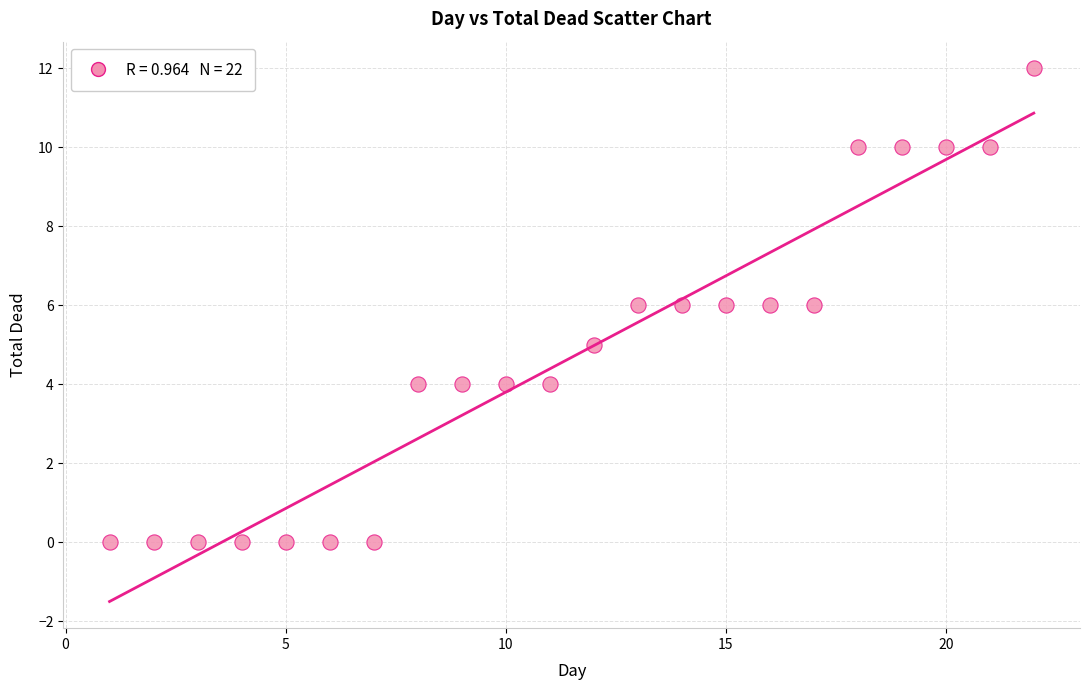

What is the range of X values (max minus min)?

21